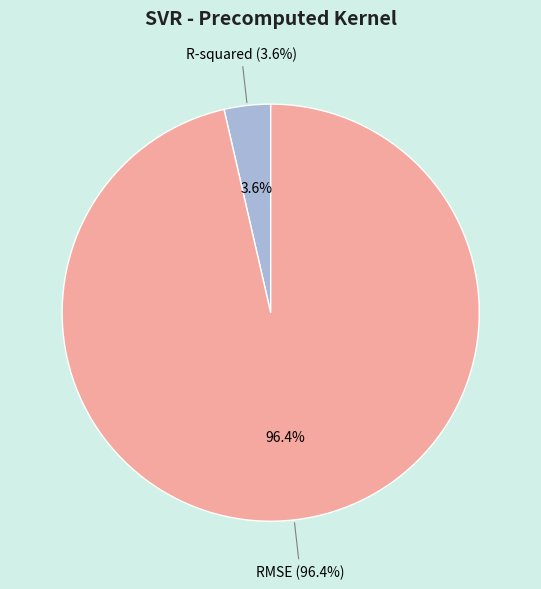

Rank the categories by value from highest to lowest.

RMSE, R-squared